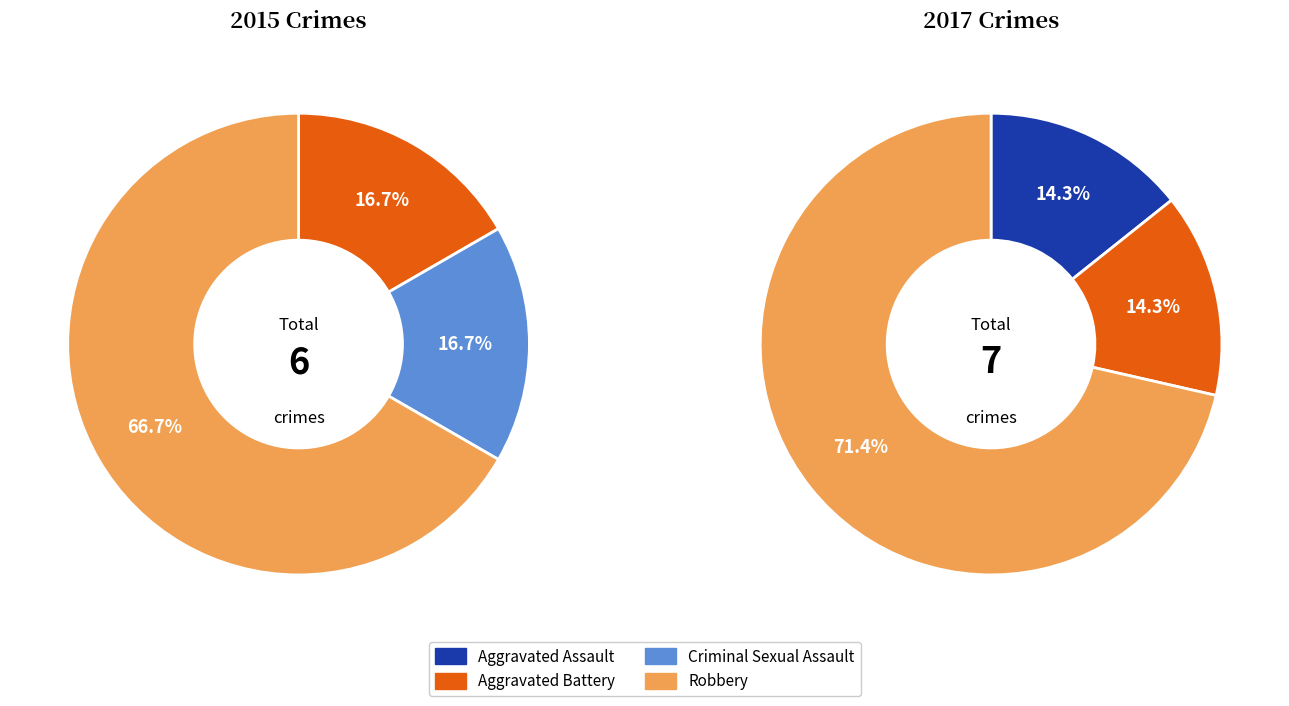

Rank the series by their maximum value, from lowest to highest.

2015, 2017